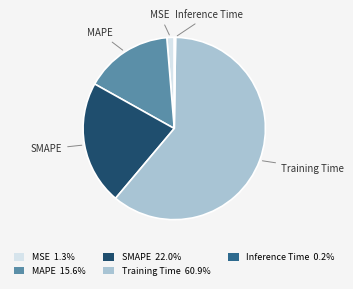

Which slice is the largest?

Training Time